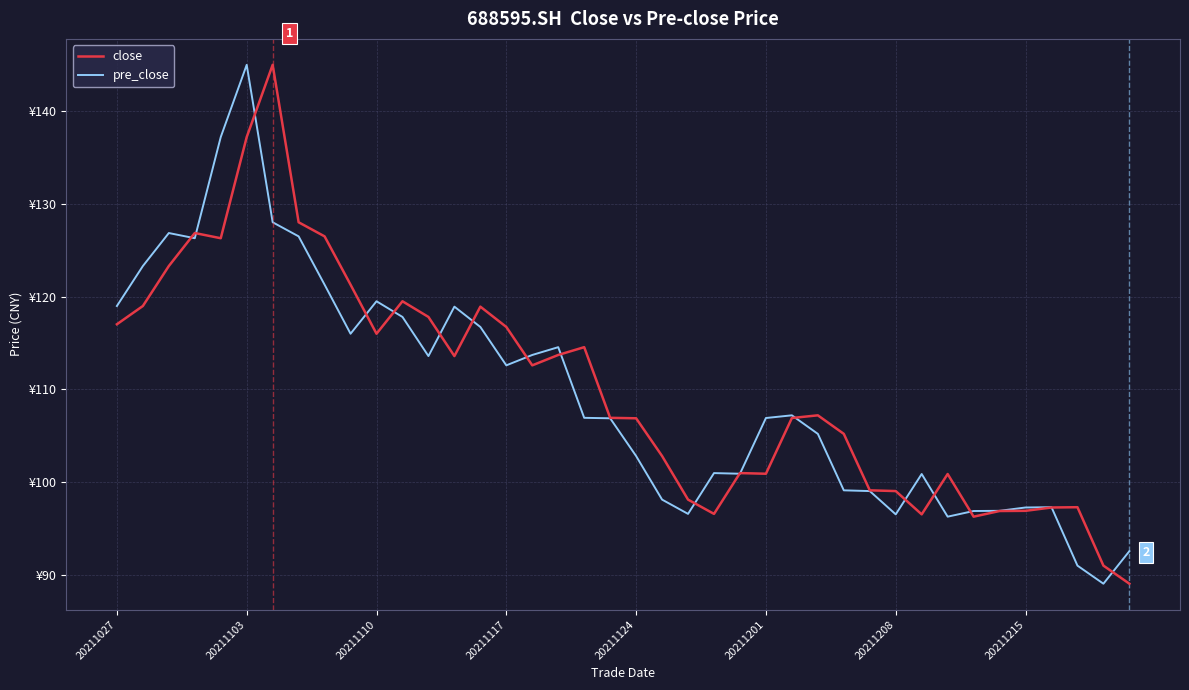

Does the chart display data point markers on the line(s)?

No